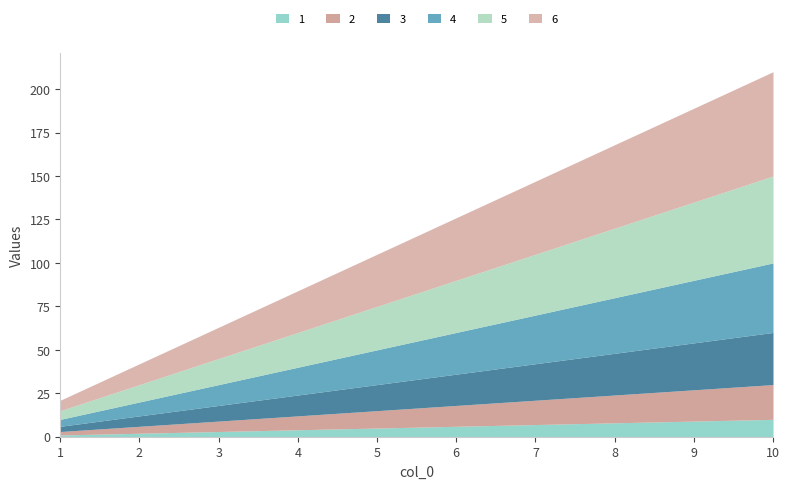

True or false: 1 has a value of 9 at 9.

True